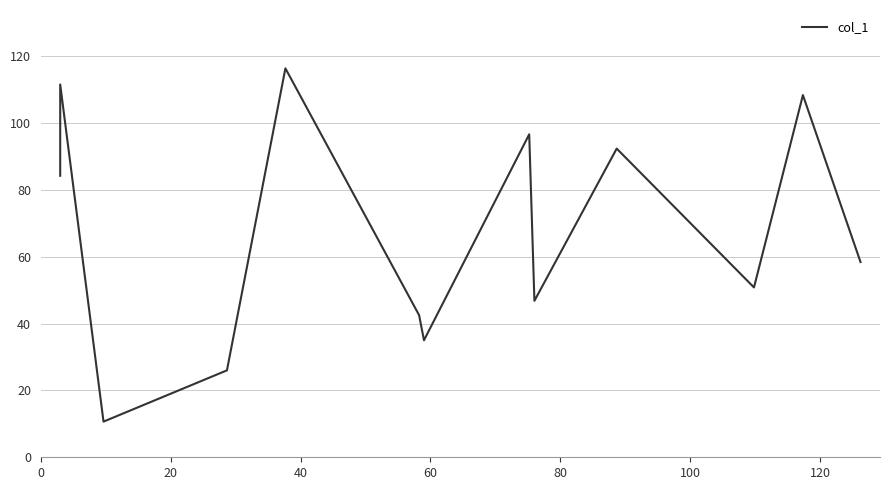

The value at 12 is 24.9. True or false?

False